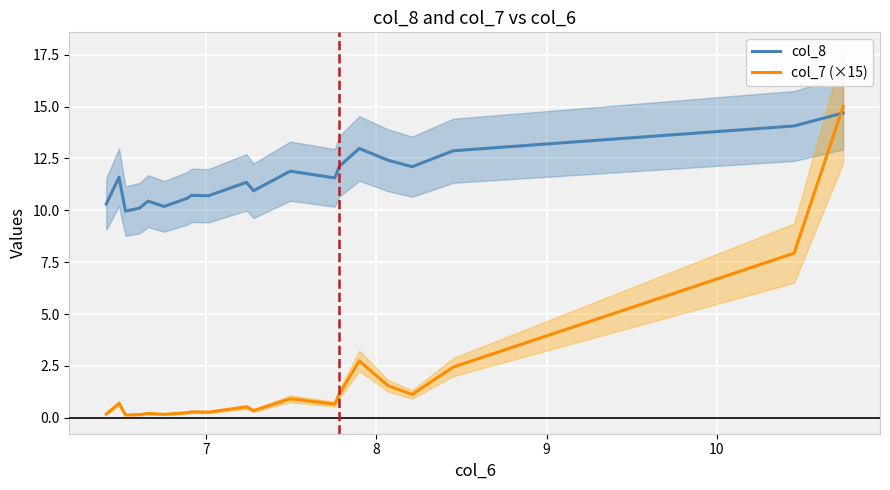

What are all the series names shown in the legend?

col_8, col_7 (×15)